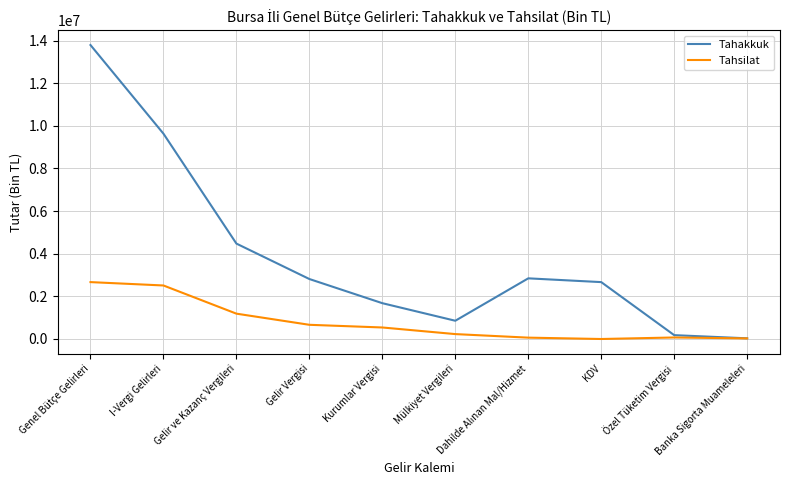

How many values in the Tahakkuk series are below 2802277?

5